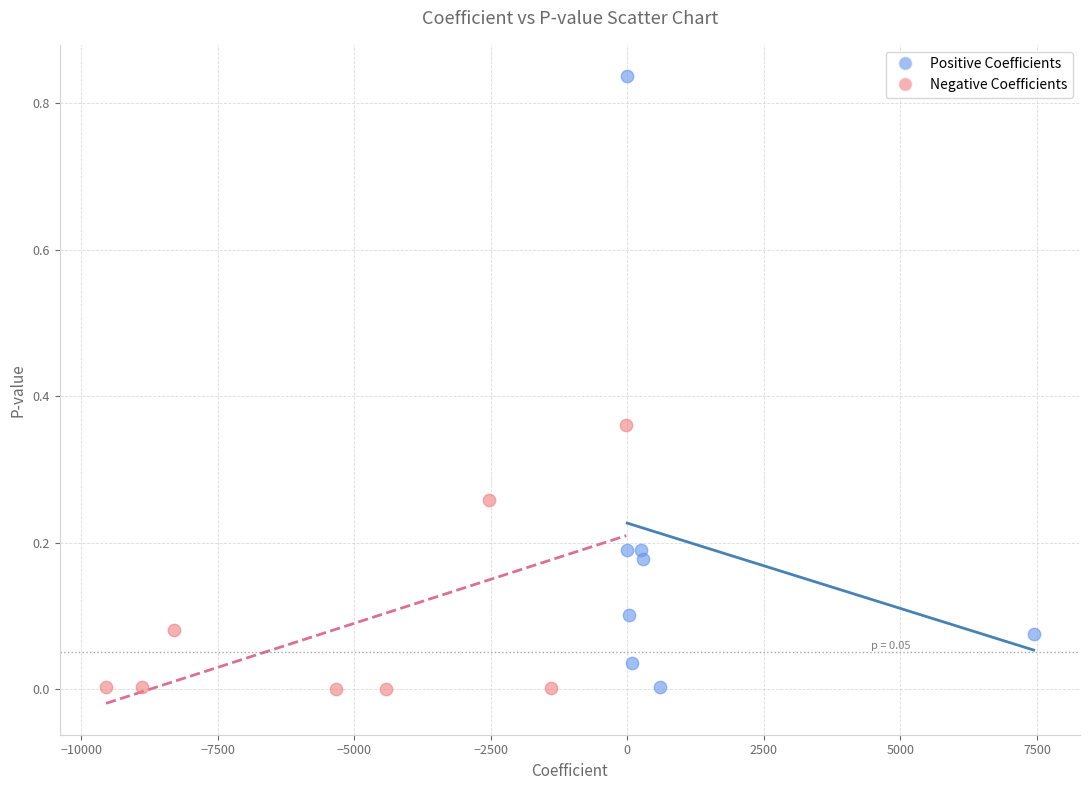

Which series contains the highest Y value?

Positive Coefficients